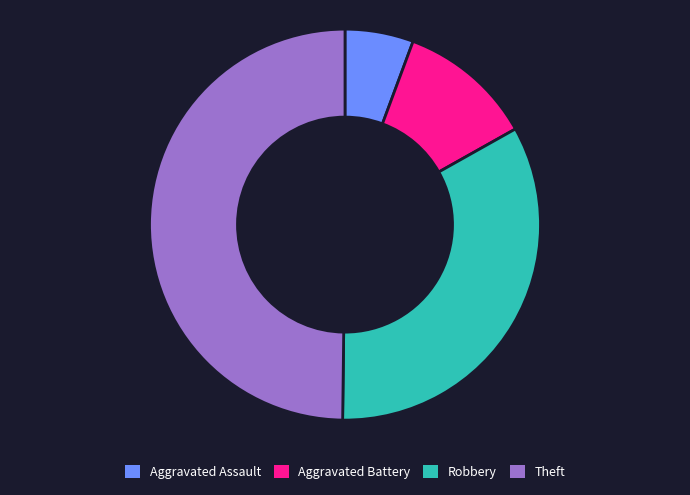

Do Aggravated Assault and Robbery together represent more than half of the pie?

No